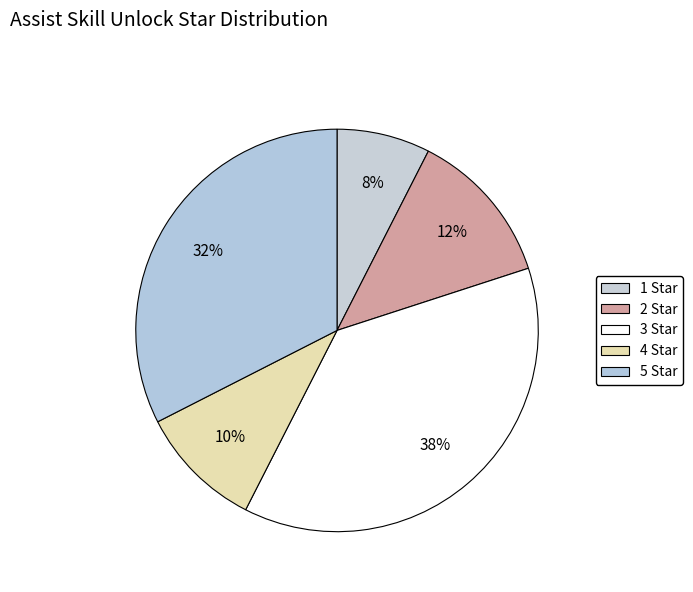

How many segments does this pie chart have?

5